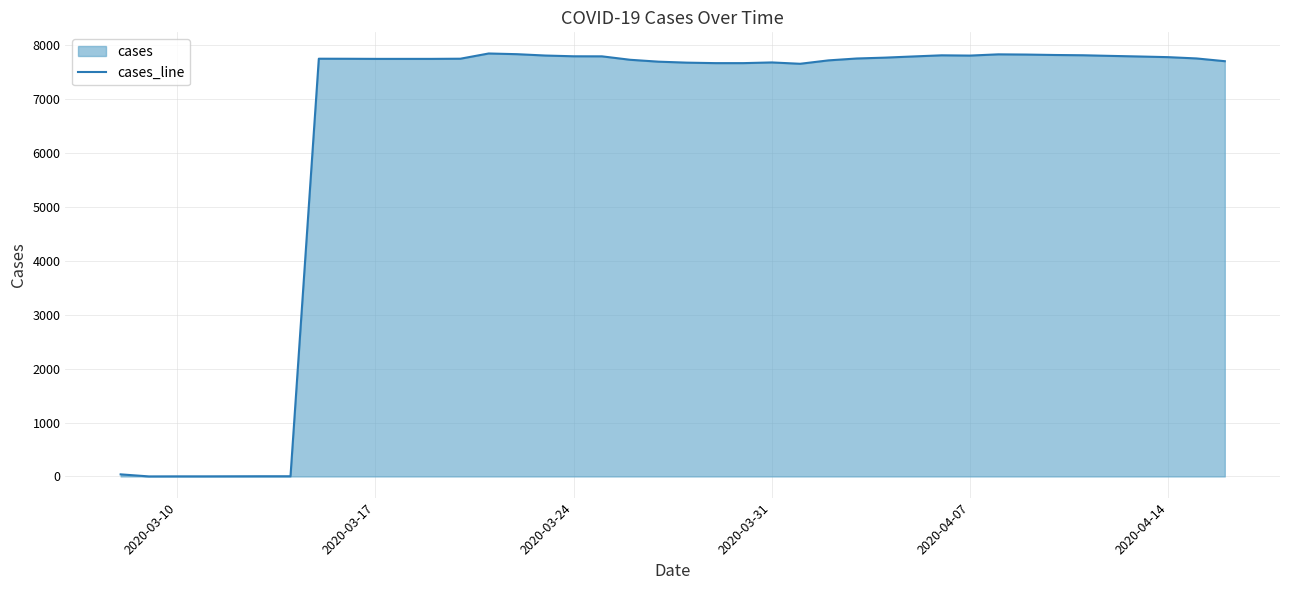

What is the maximum value shown in the chart?

7849